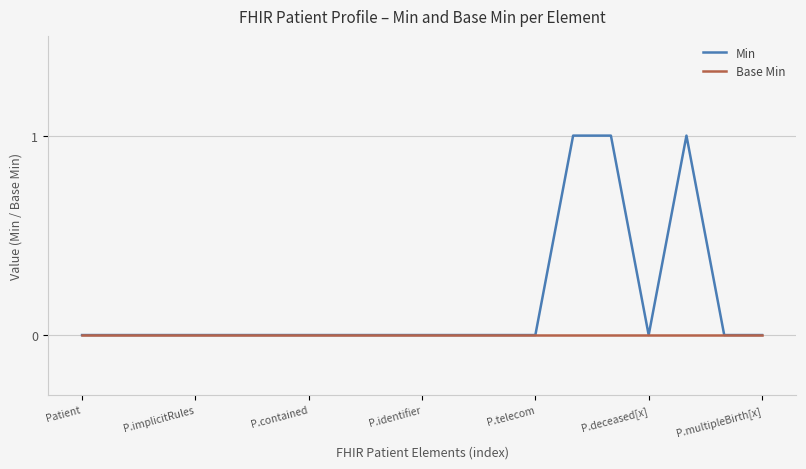

List the series in order of their overall mean, highest first.

Min, Base Min